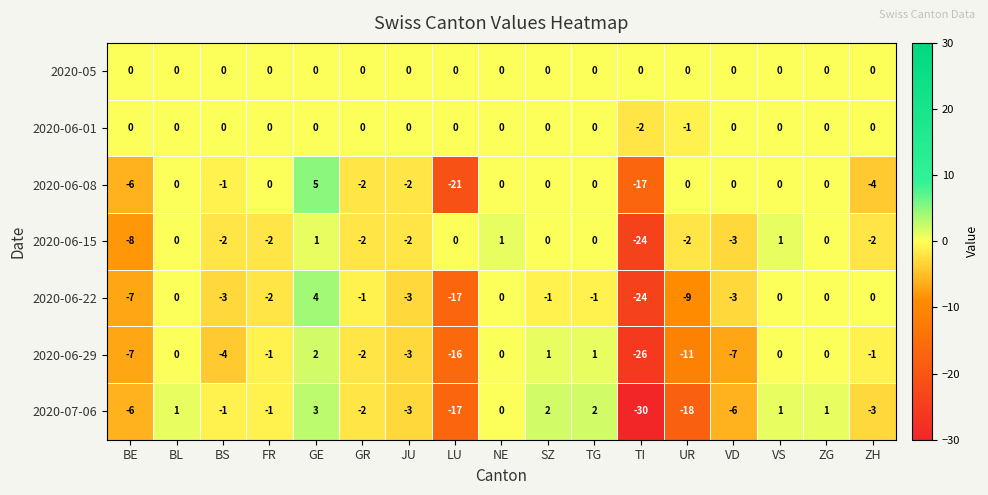

How many data points does each series have?

17